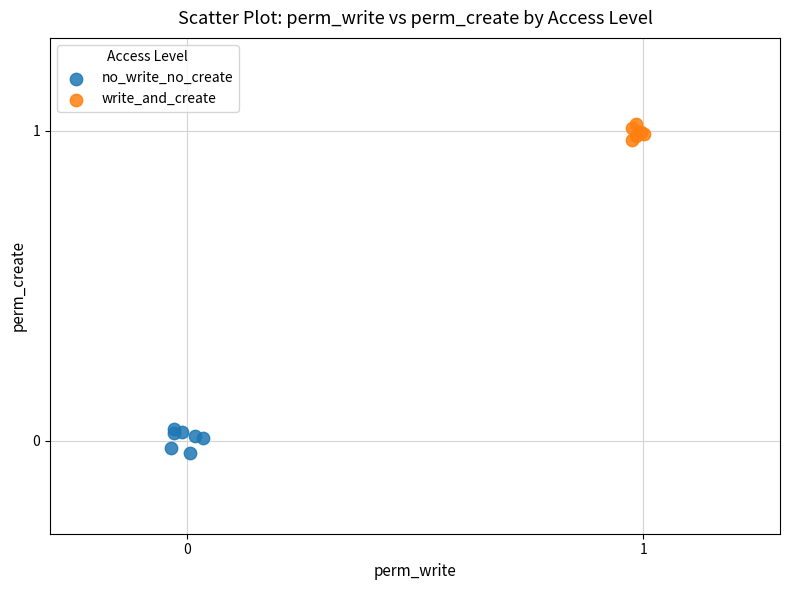

Which series has the widest spread of Y values?

no_write_no_create